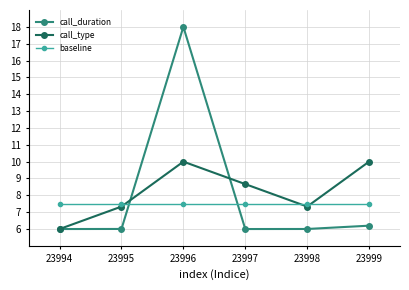

What is the total value across all series at 23999?

23.7